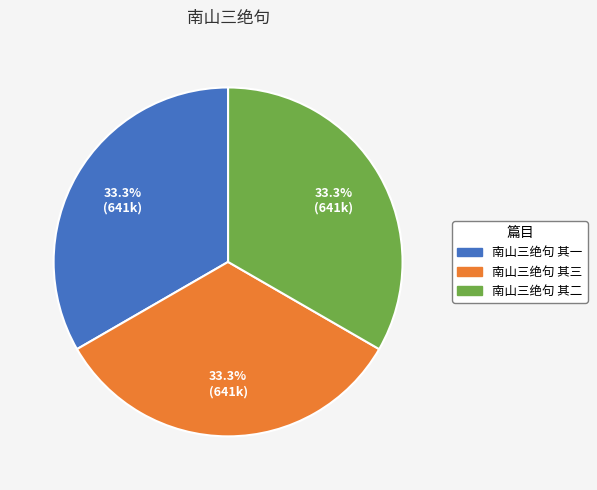

To the nearest percent, what is the combined percentage of 南山三绝句 其三 and 南山三绝句 其一?

67%